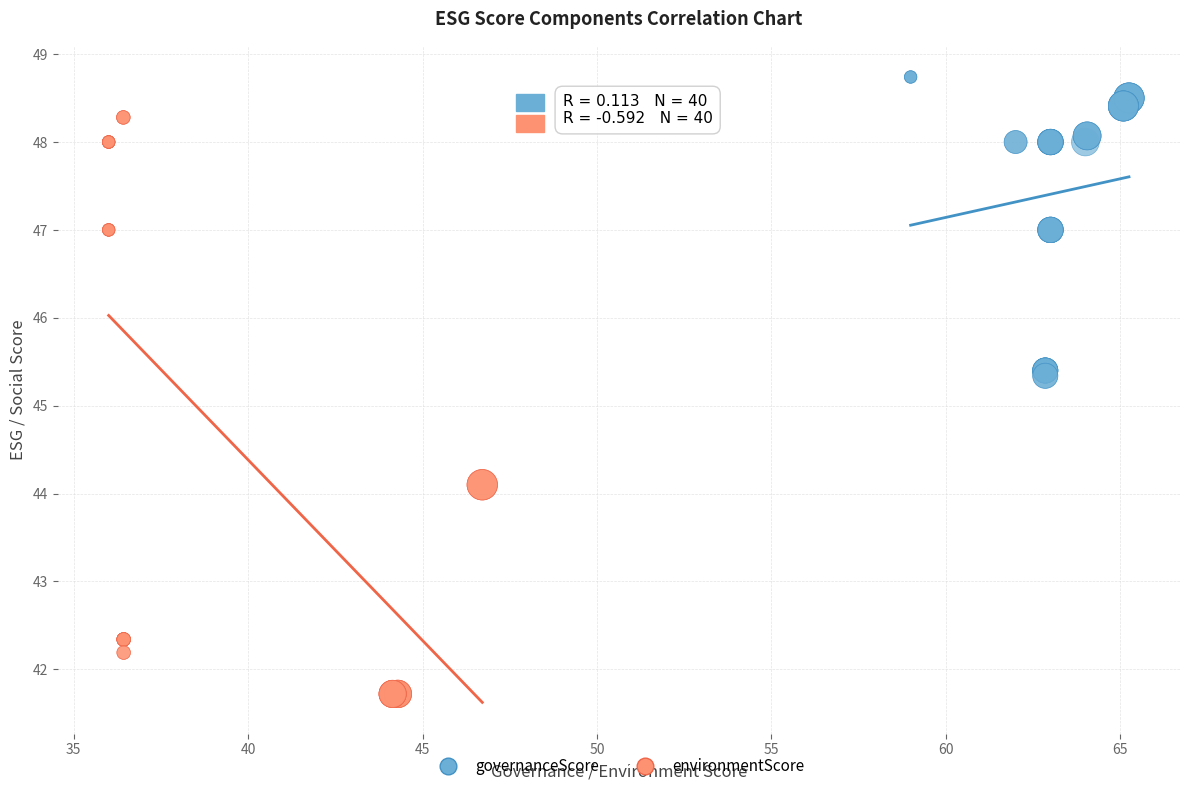

Which series reaches the maximum Y coordinate?

governanceScore